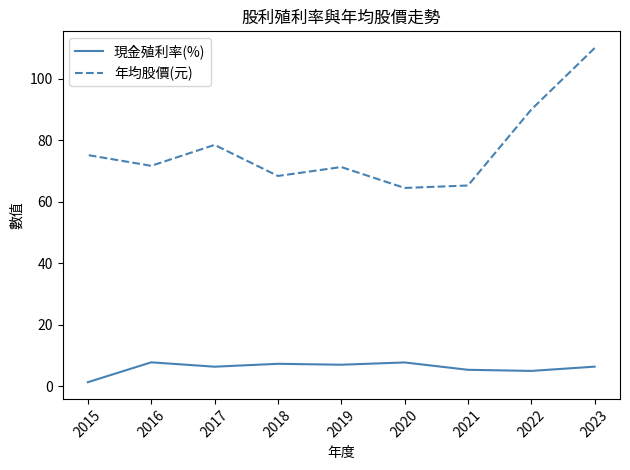

True or false: 現金殖利率(%) and 年均股價(元) intersect in this chart.

False